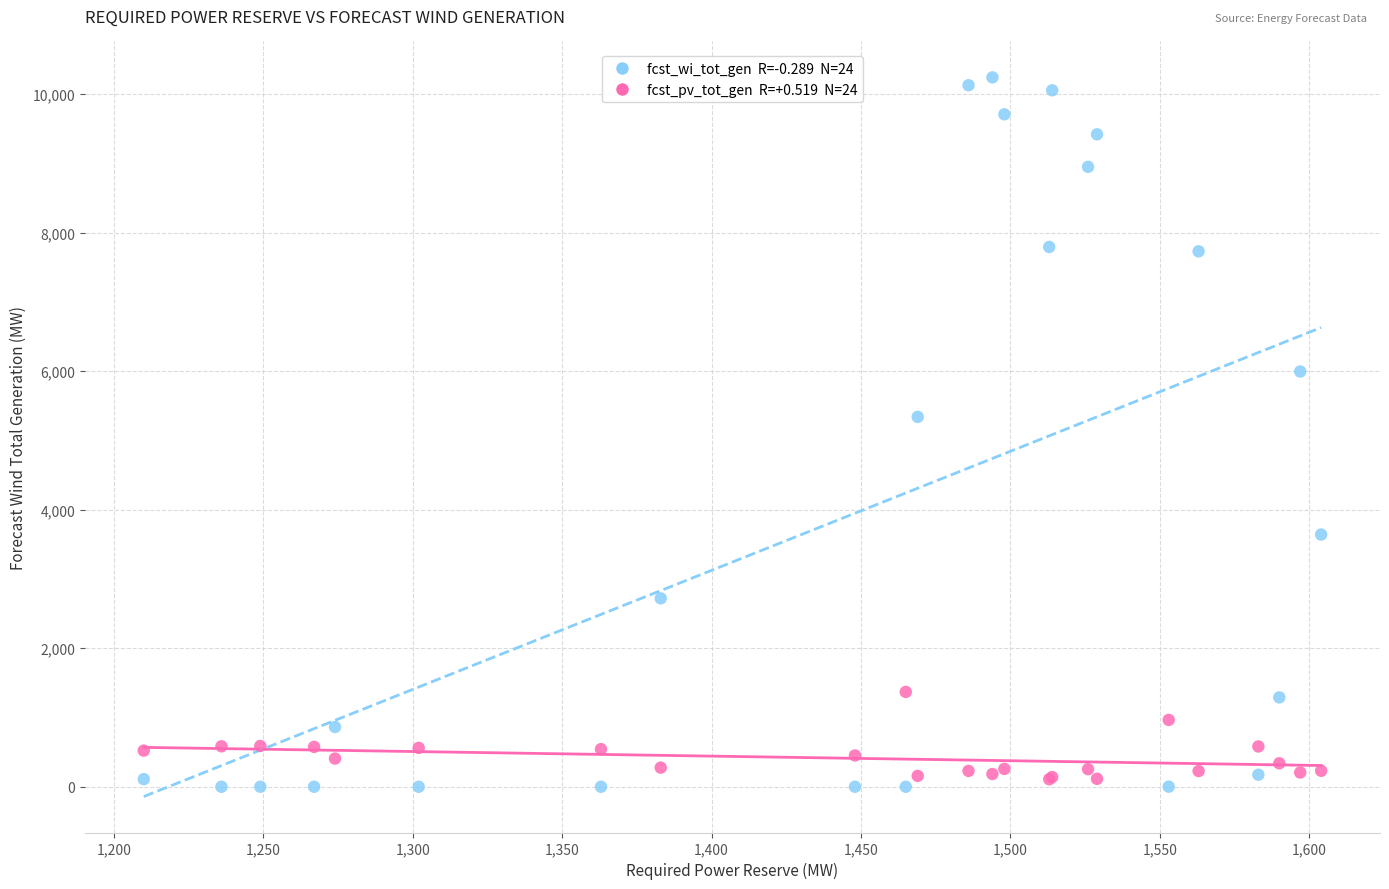

Across all series, what Y value is closest to 5120?

5340